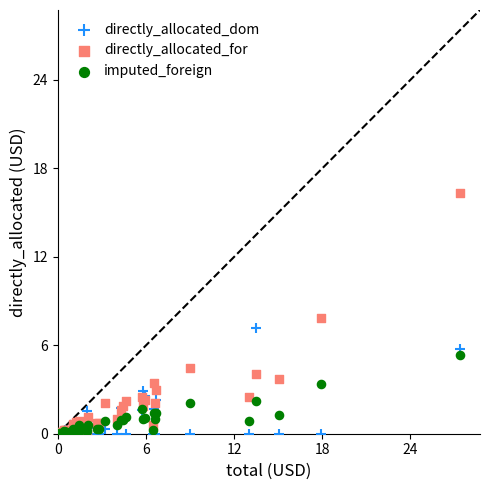

What are all the series names shown in the legend?

directly_allocated_dom, directly_allocated_for, imputed_foreign